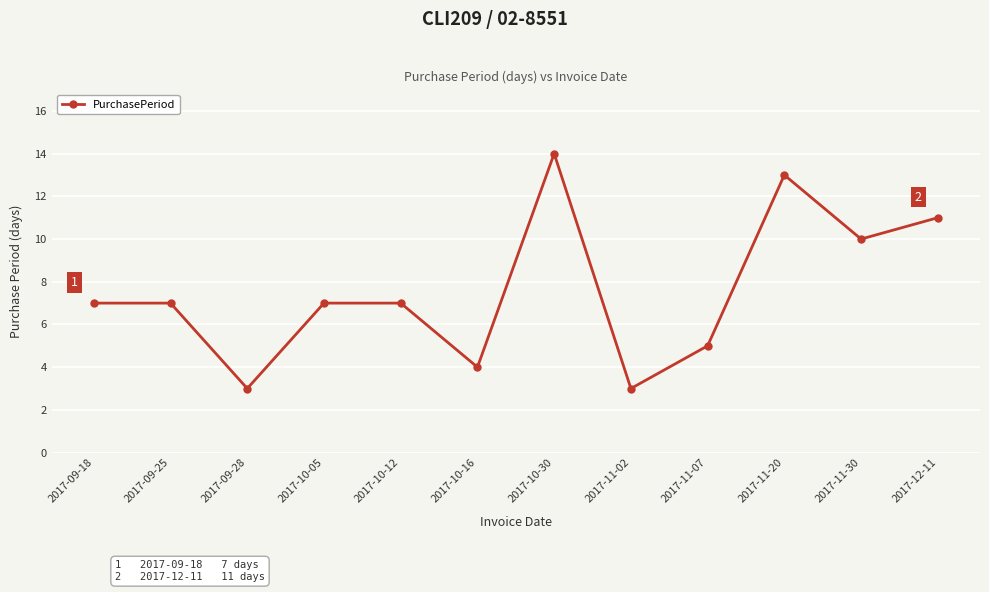

Is it true that the value at 2017-12-11 is 11?

True